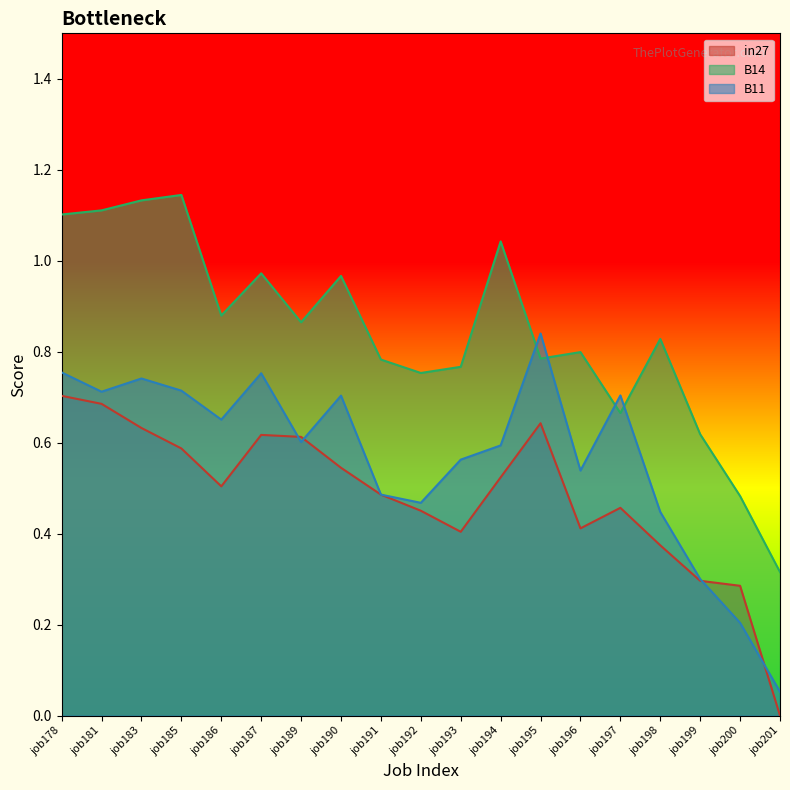

At which label does B11 reach its peak?

job195